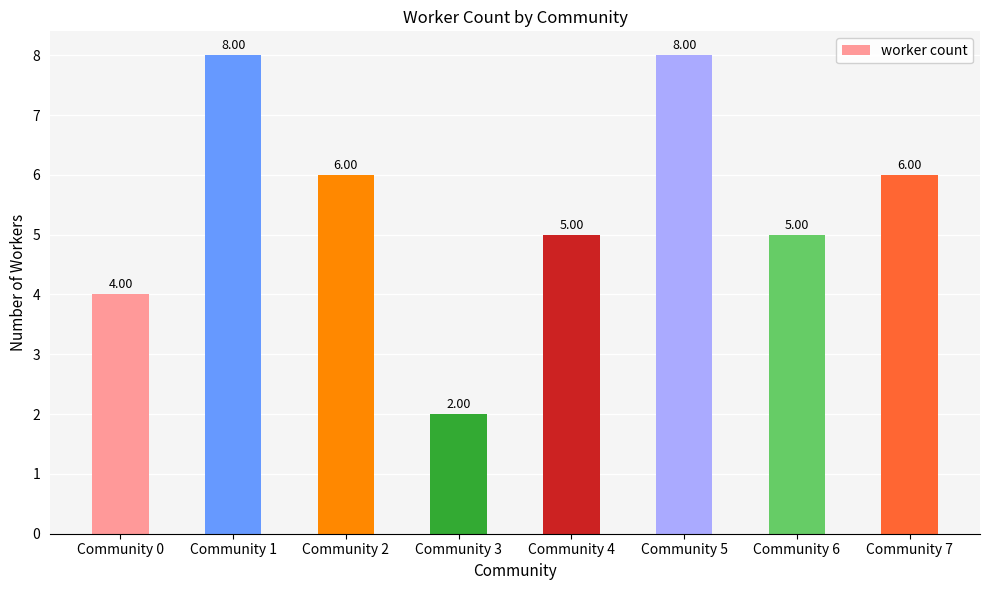

Approximately how many times larger is the value at Community 4 compared to Community 5?

0.6